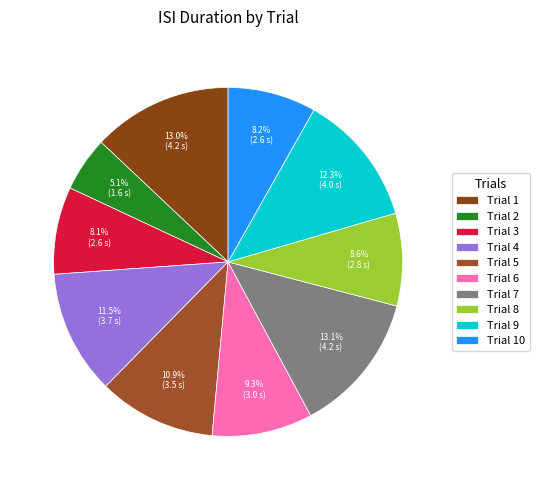

Rank the categories by value from lowest to highest.

2, 3, 10, 8, 6, 5, 4, 9, 1, 7